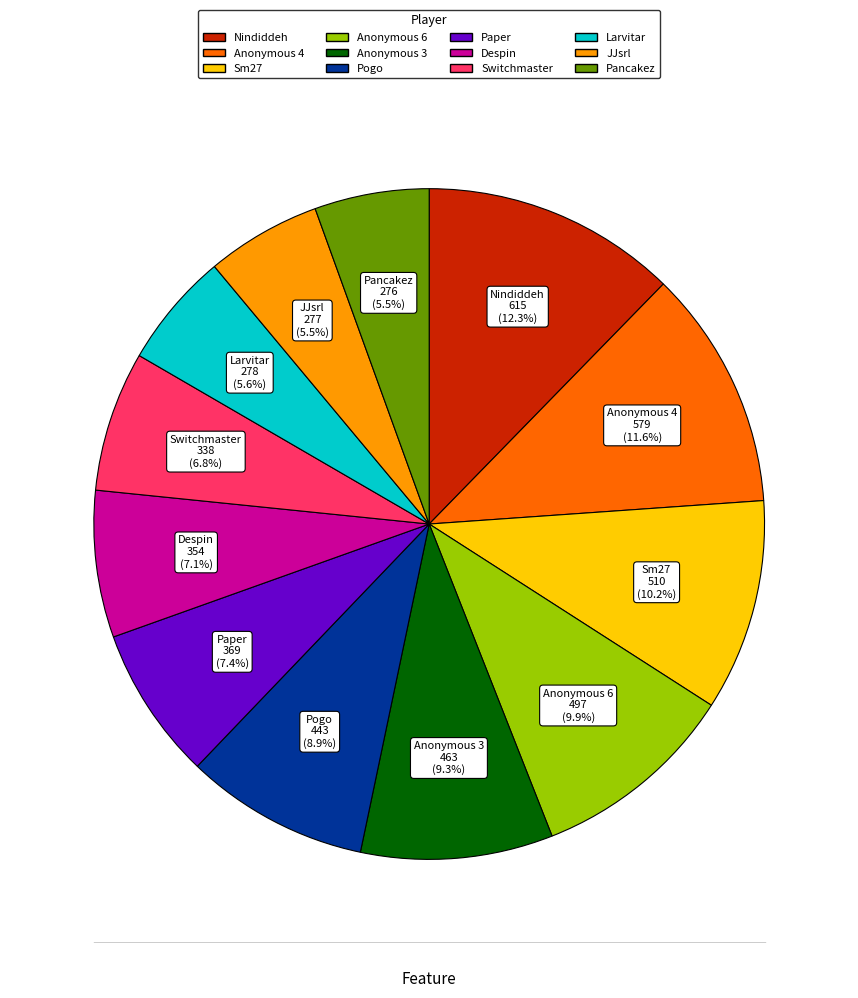

How much of the chart is everything except Despin?

92.9%